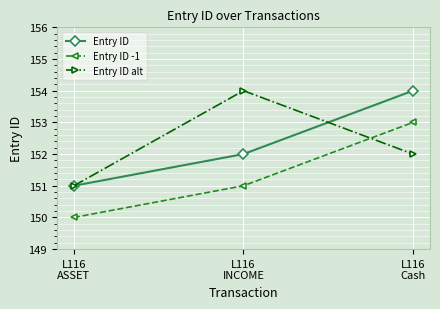

How many distinct data groups are displayed?

3